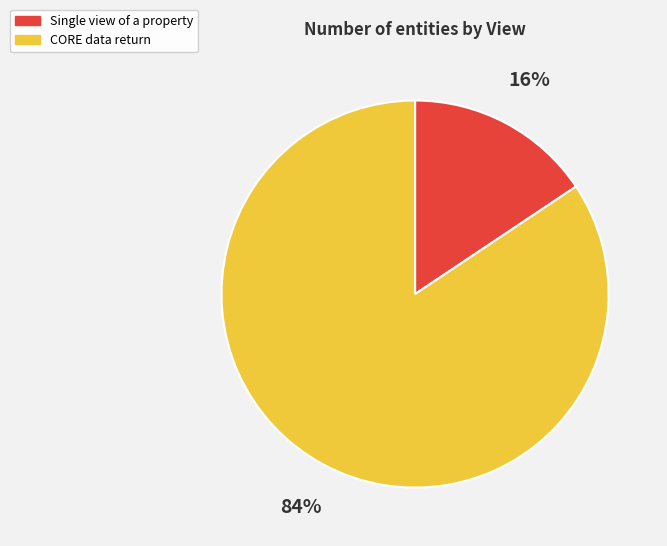

The CORE data return slice represents 94% of the pie. True or false?

False